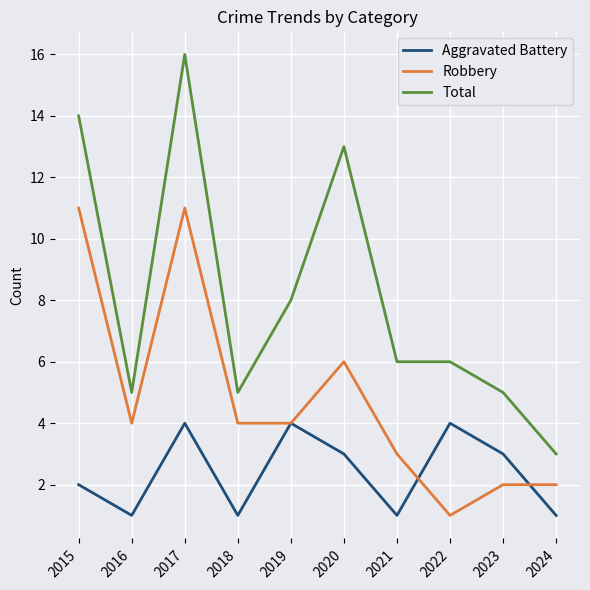

Rank the series by their maximum value, from lowest to highest.

Aggravated Battery, Robbery, Total